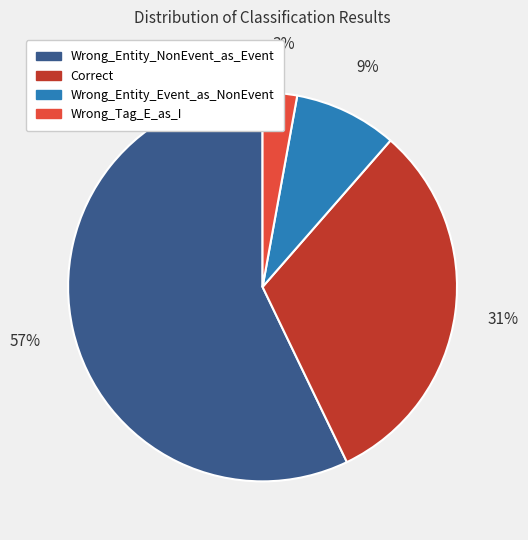

To the nearest percent, what percentage of the pie is Correct?

31%